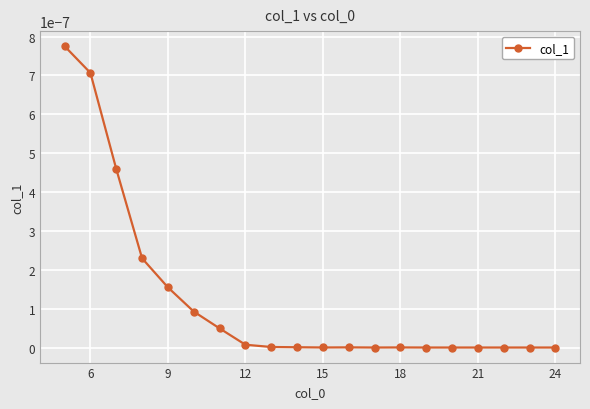

True or false: there are more than 0 points higher than both neighbors.

True